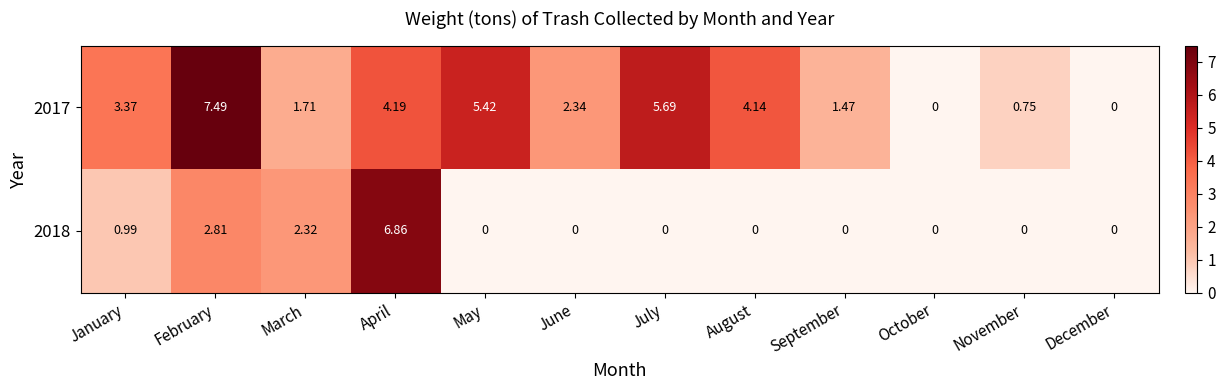

Where is 2017 nearest to the value 3?

January